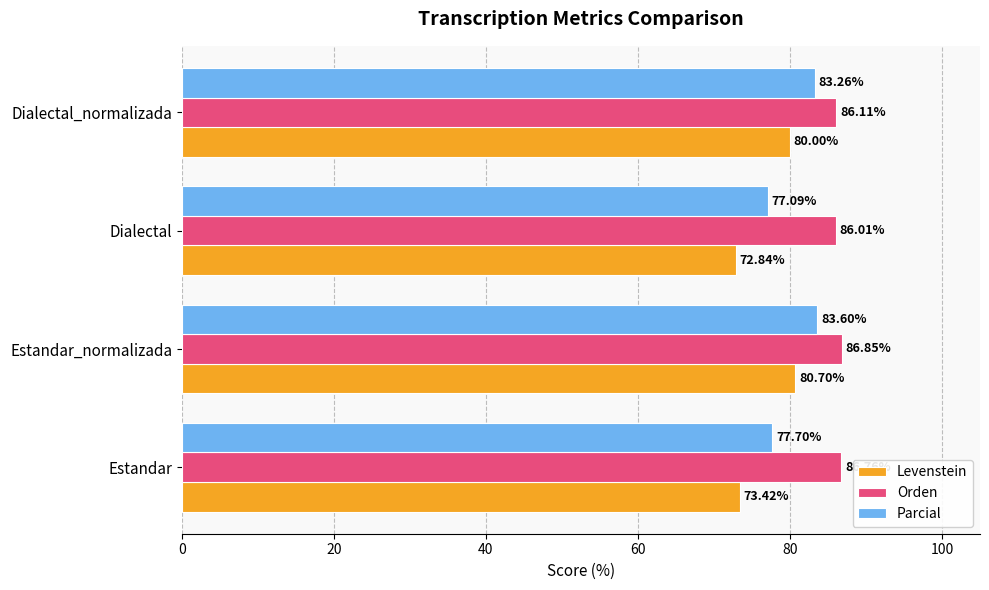

What is the maximum value shown in the chart?

86.9